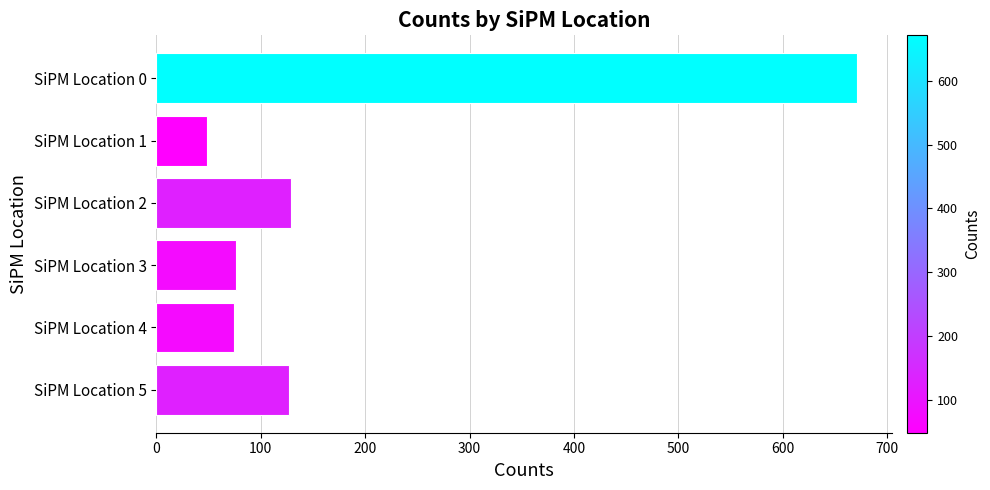

What value does the data have at SiPM Location 5?

127